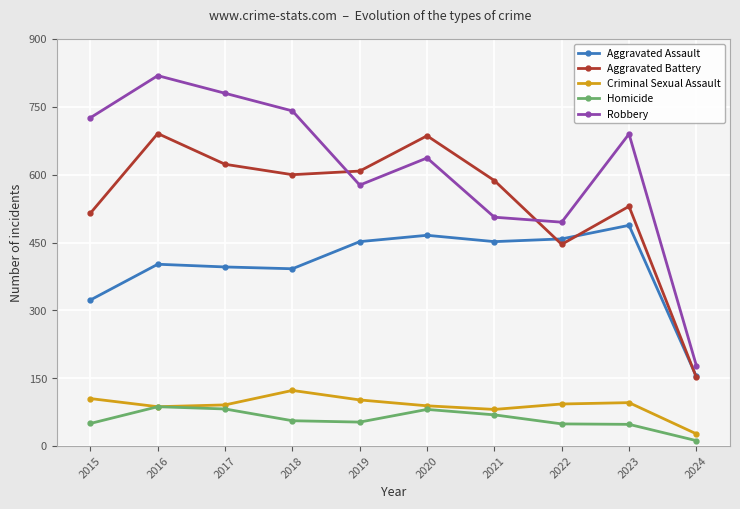

Is the value of Robbery at 2017 greater than the value of Homicide at 2015?

Yes